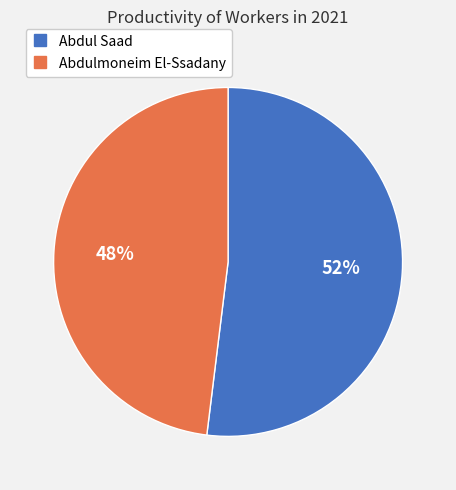

To the nearest percent, what percentage of the pie is Abdul Saad?

52%